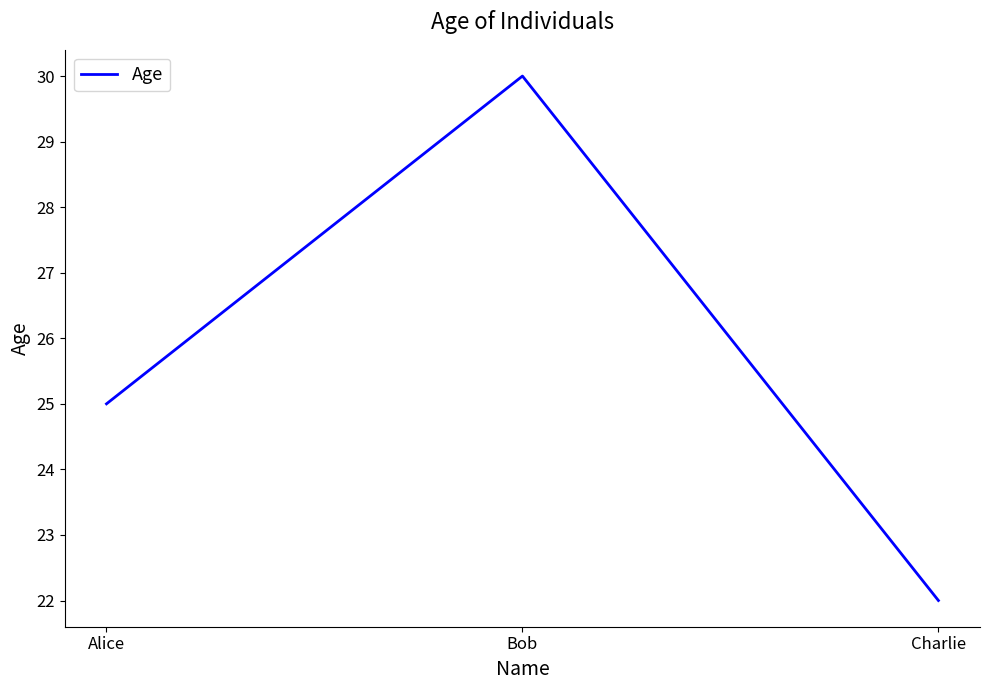

Which label corresponds to the smallest value in the chart?

Charlie